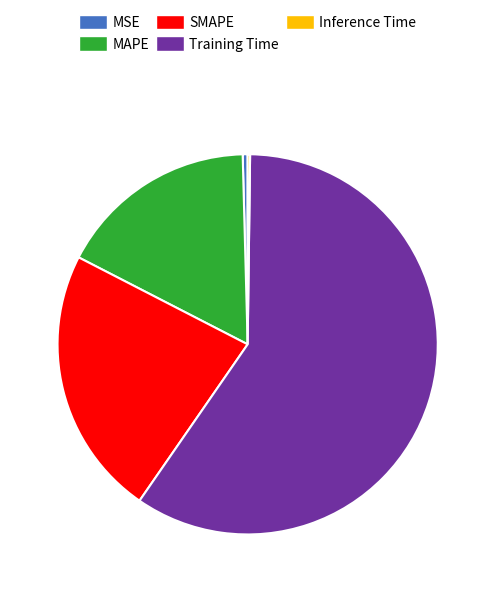

Which has a higher value, MSE or Training Time?

Training Time